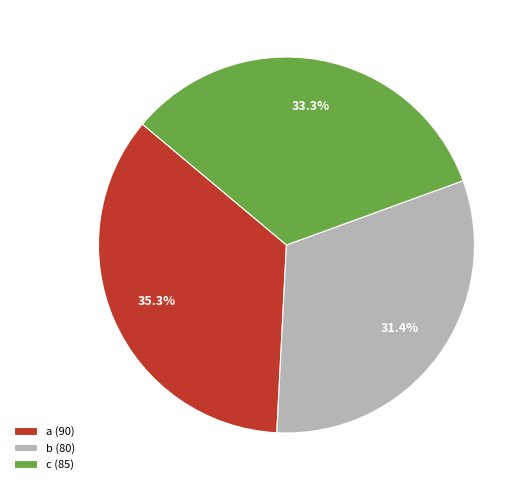

Which slice is the largest?

a